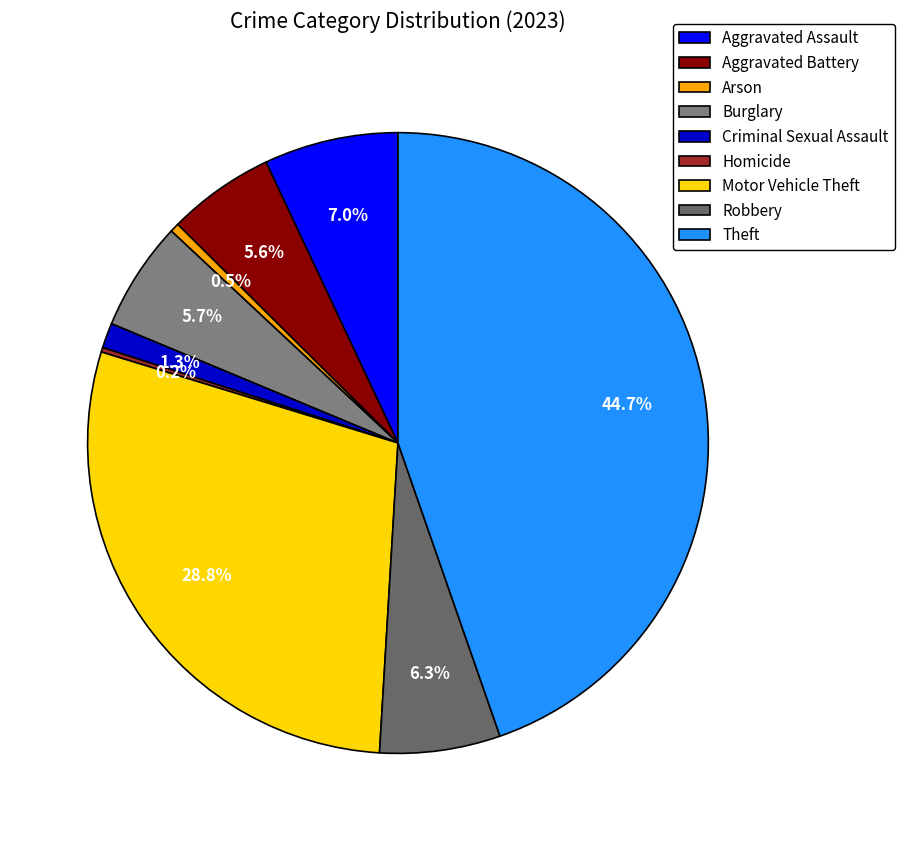

Is the sum of Robbery and Homicide greater than half?

No